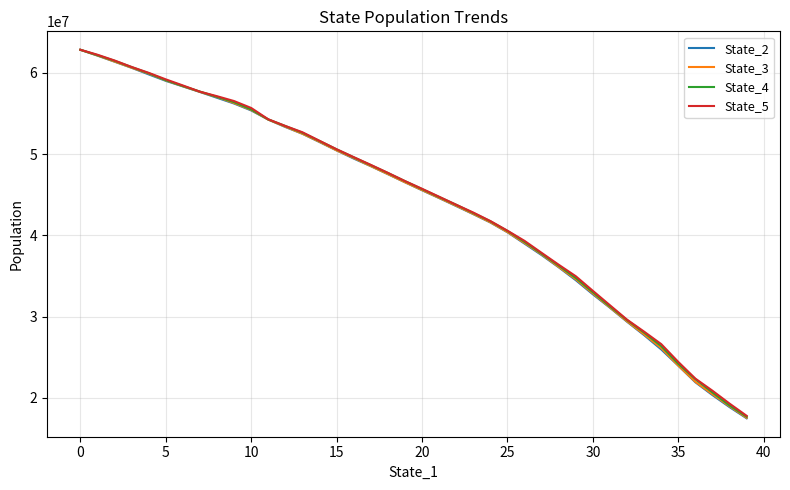

What are all the series names shown in the legend?

State_2, State_3, State_4, State_5